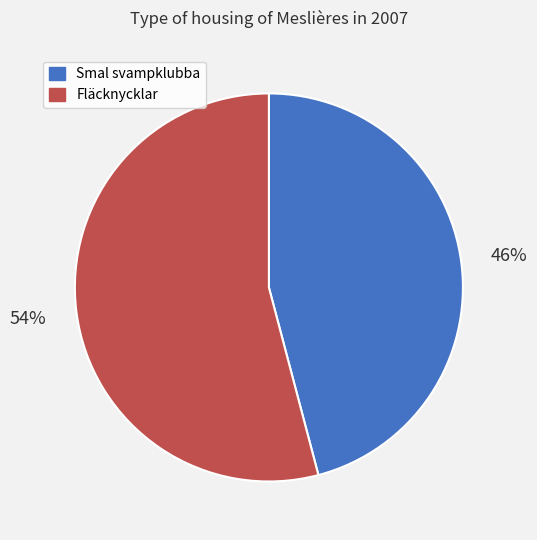

Which has a higher value, Smal svampklubba or Fläcknycklar?

Fläcknycklar